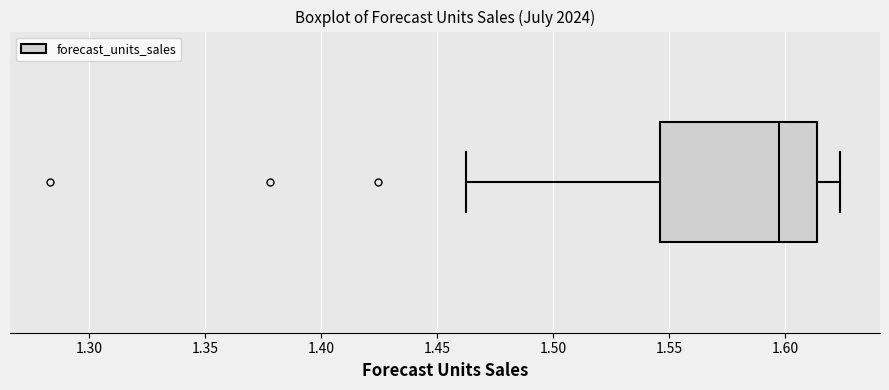

Where does the right whisker of the box end on the x-axis? The values are not printed on the chart, so give them approximately, as read against the axis.

1.625